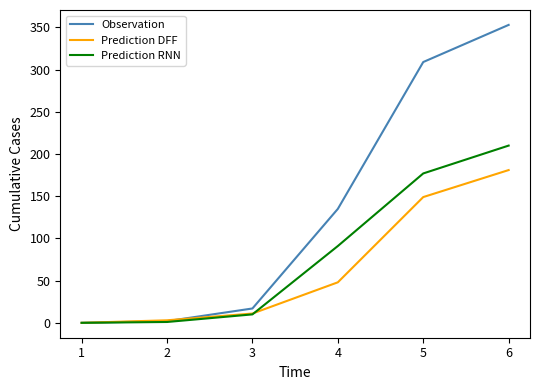

What is the difference between the second highest and minimum values in the Prediction RNN series?

177